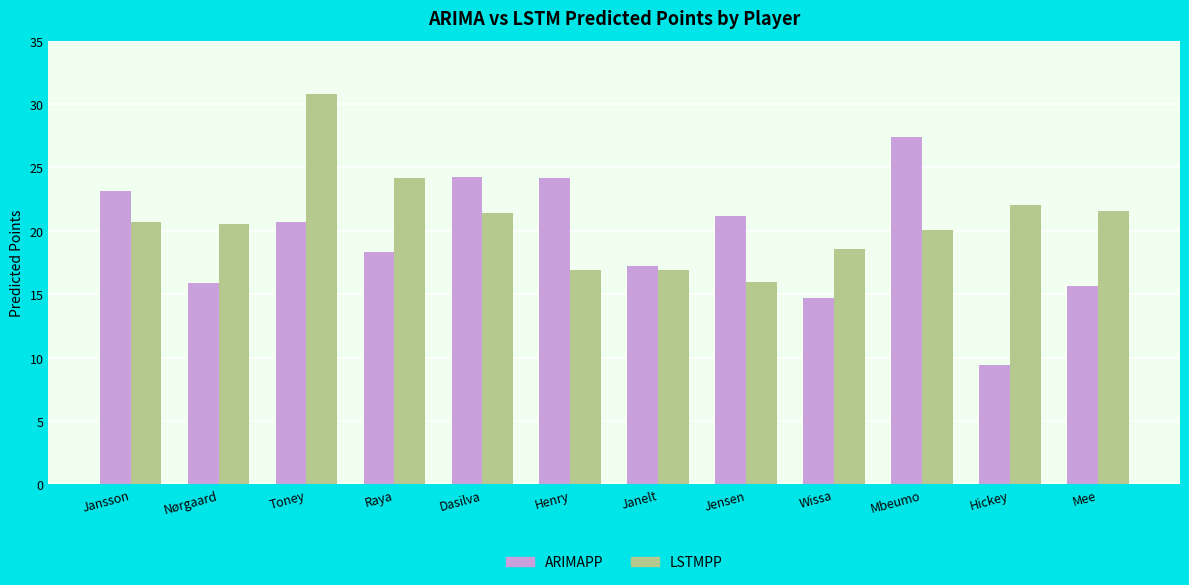

List the series in order of their peak value, highest first.

LSTMPP, ARIMAPP